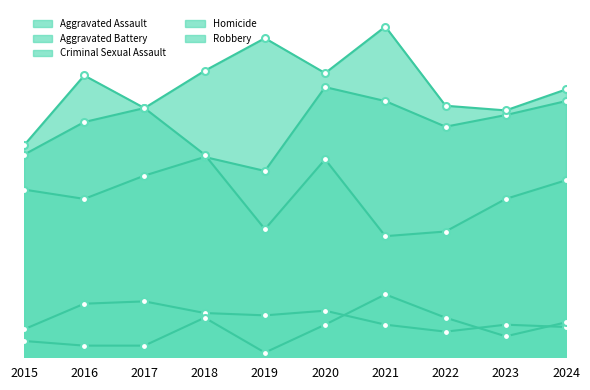

Where does the Aggravated Battery series first go above 121?

2018